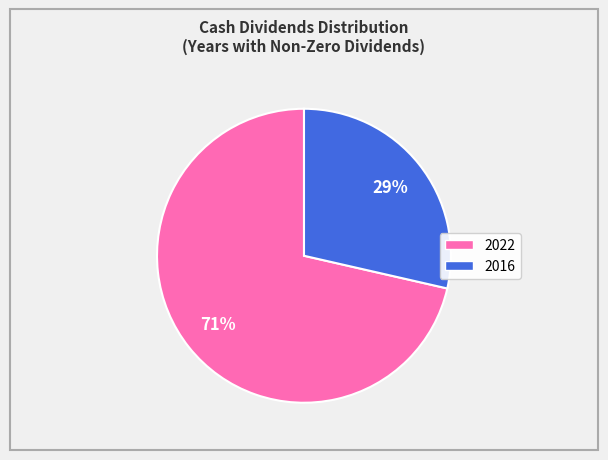

Approximately how many times larger is the value at 2016 compared to 2022?

0.4